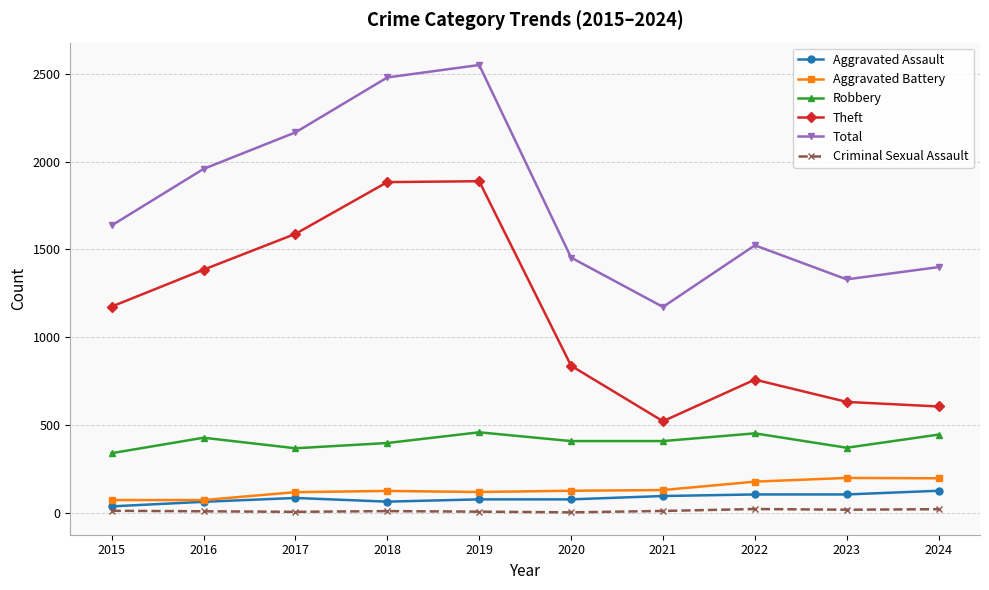

How many lines are shown in the chart?

6